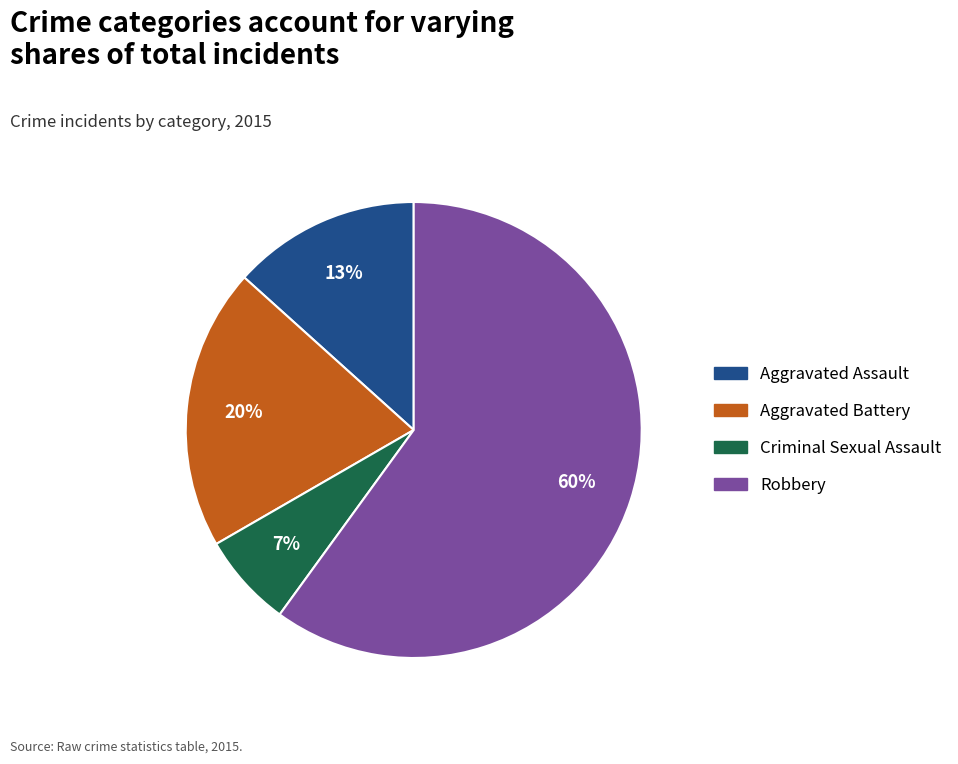

Is there any slice that represents more than half of the pie?

Yes